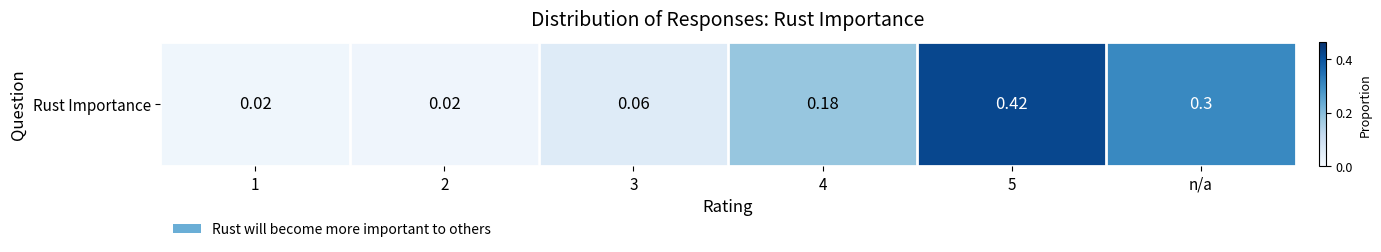

How many distinct data groups are displayed?

1